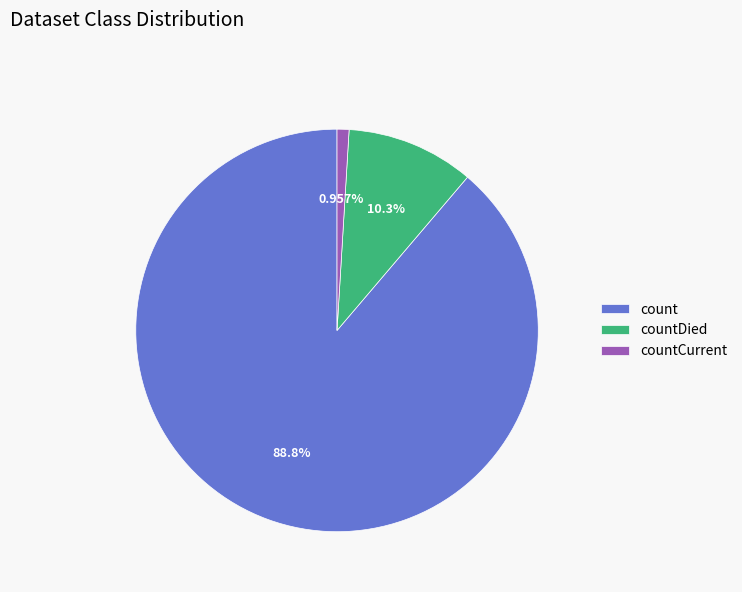

To the nearest percent, what portion does countCurrent represent?

1%